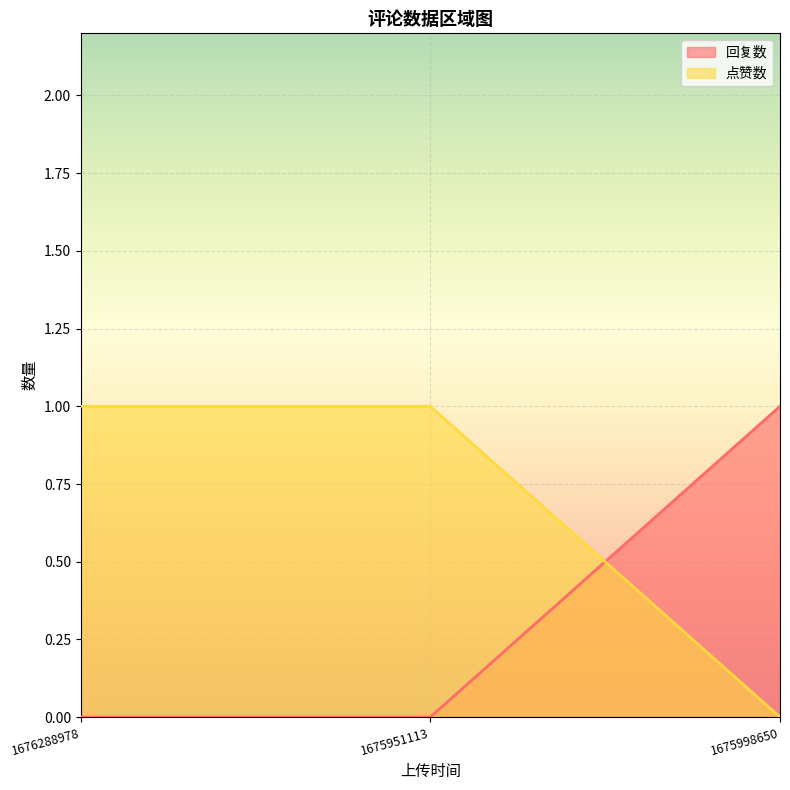

Is it true that 点赞数 equals 1 at 1675998650?

False